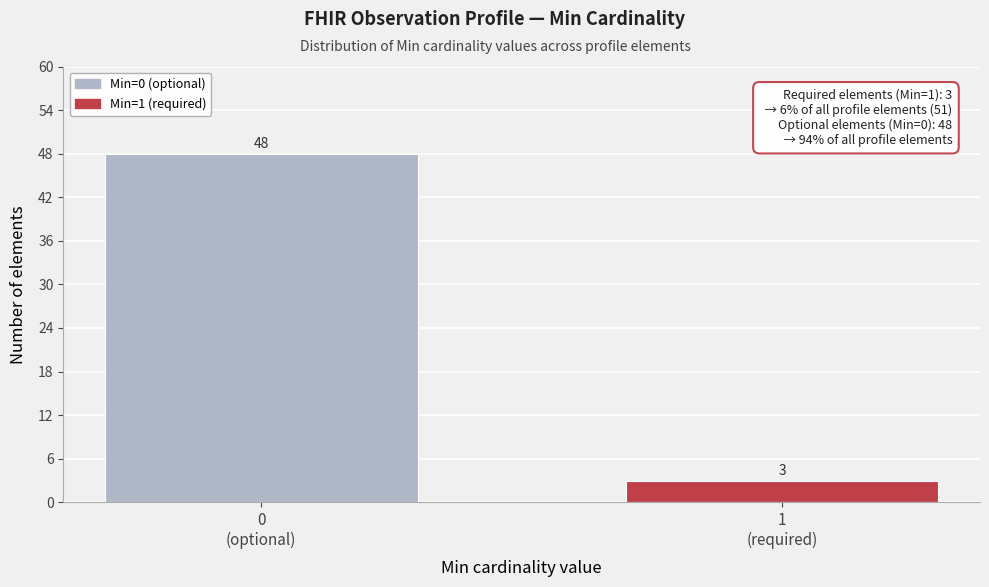

Reading right to left, transcribe all the data shown in this chart.

3	48